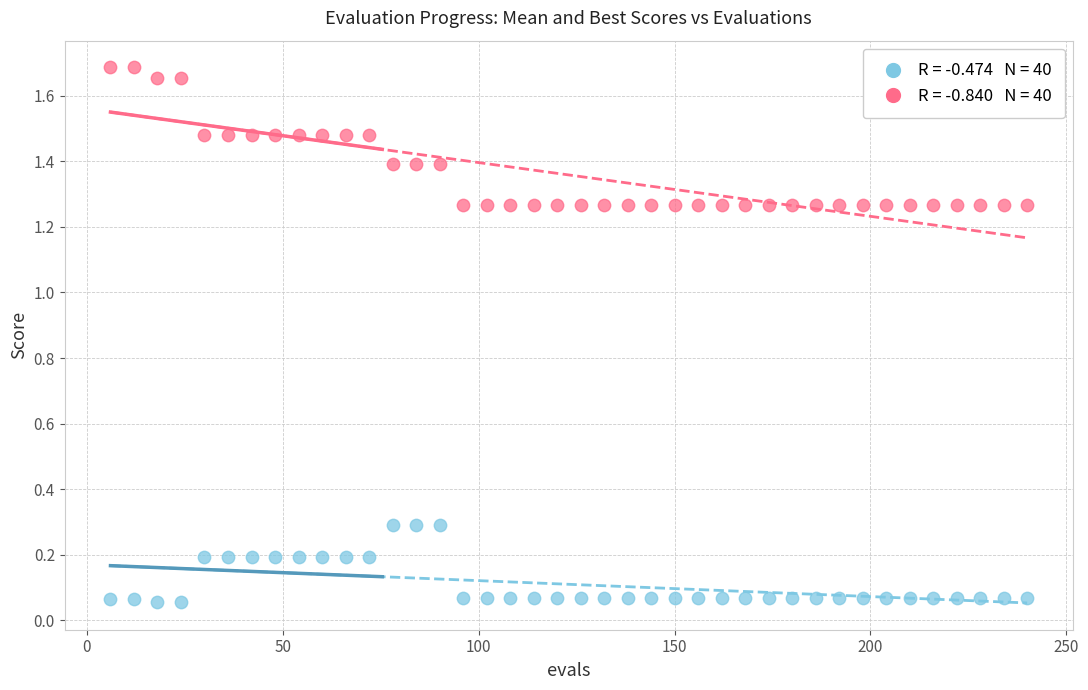

Across all data points, what is the range of Y values (max minus min)?

1.6